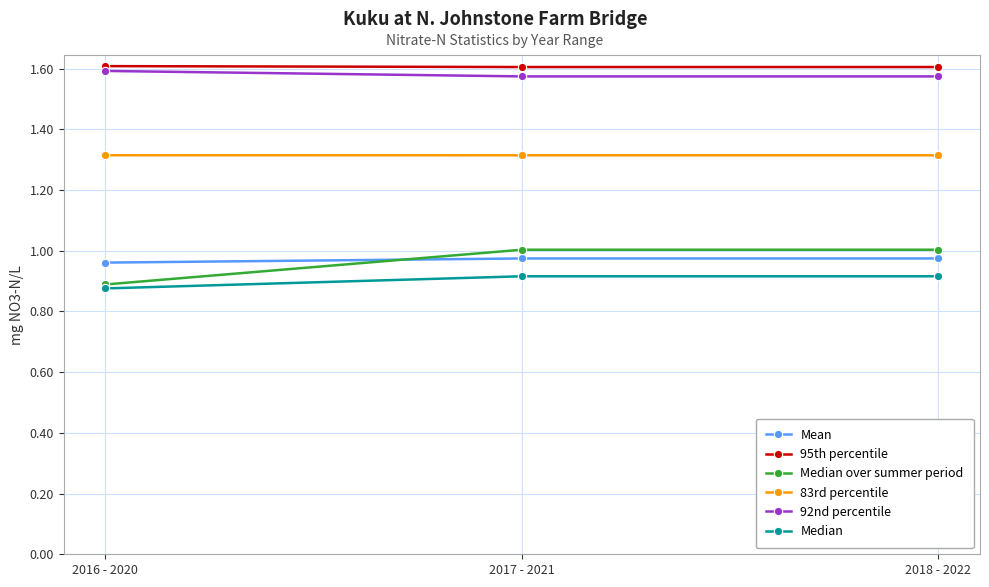

What is the label of the 3rd point from the left?

2018 - 2022